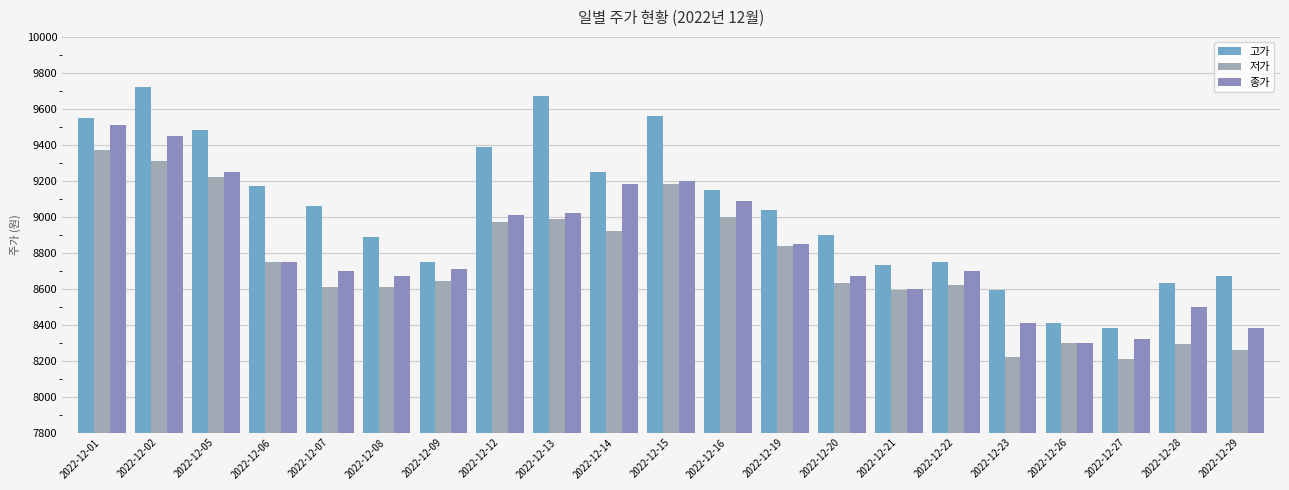

What is the greatest value displayed?

9720